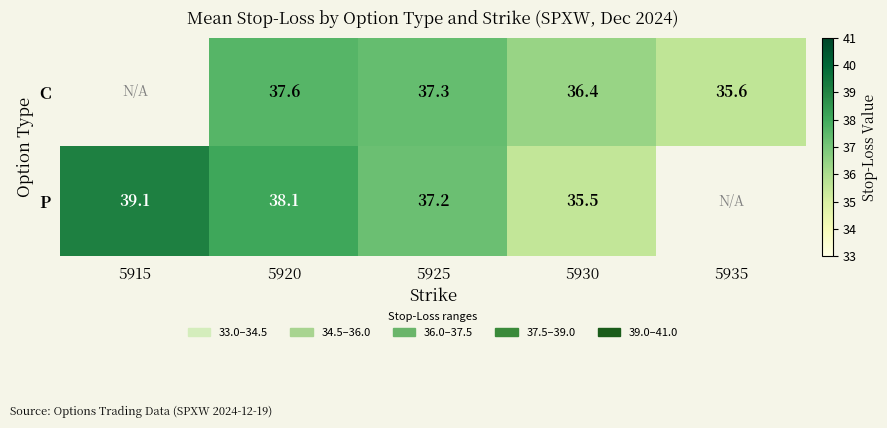

Is it true that P equals 35.5 at 5930?

True